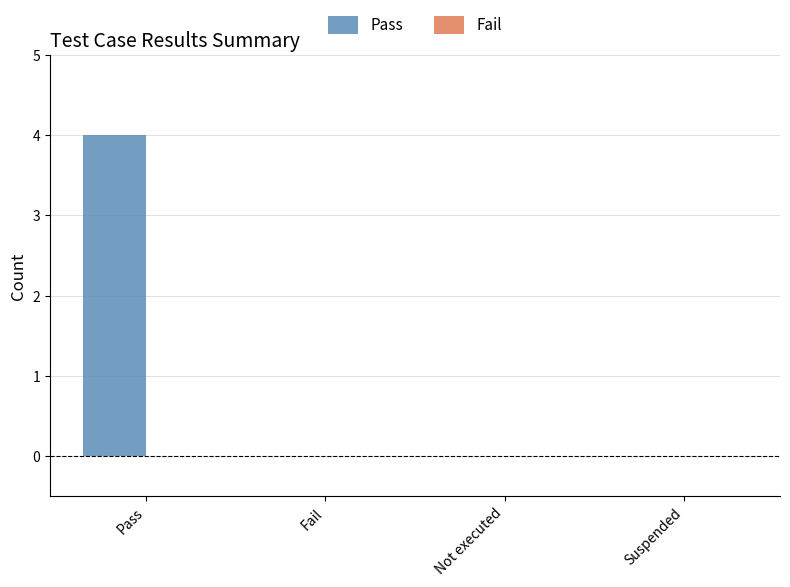

What is the change in value from Pass to Fail?

-4